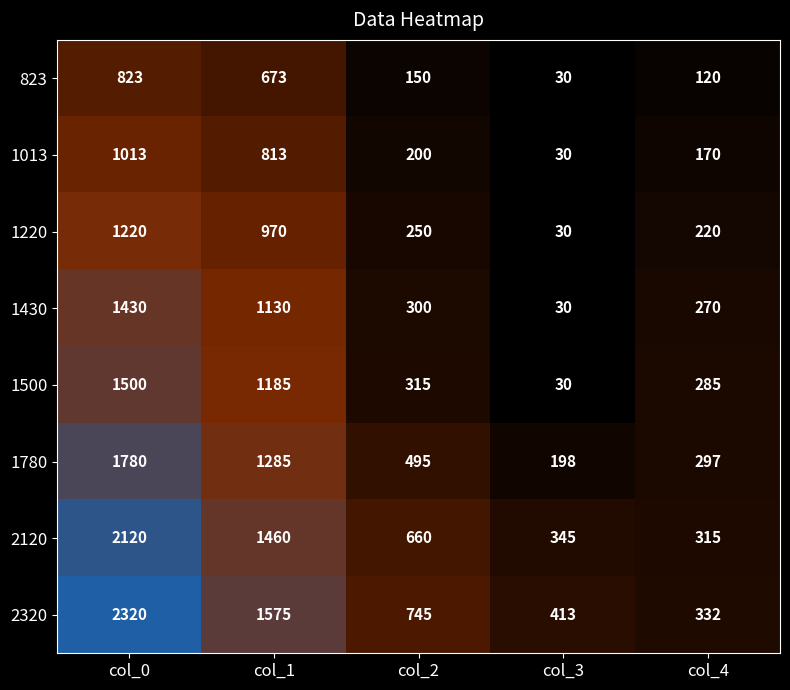

At which label does 1013 first exceed 200?

col_0